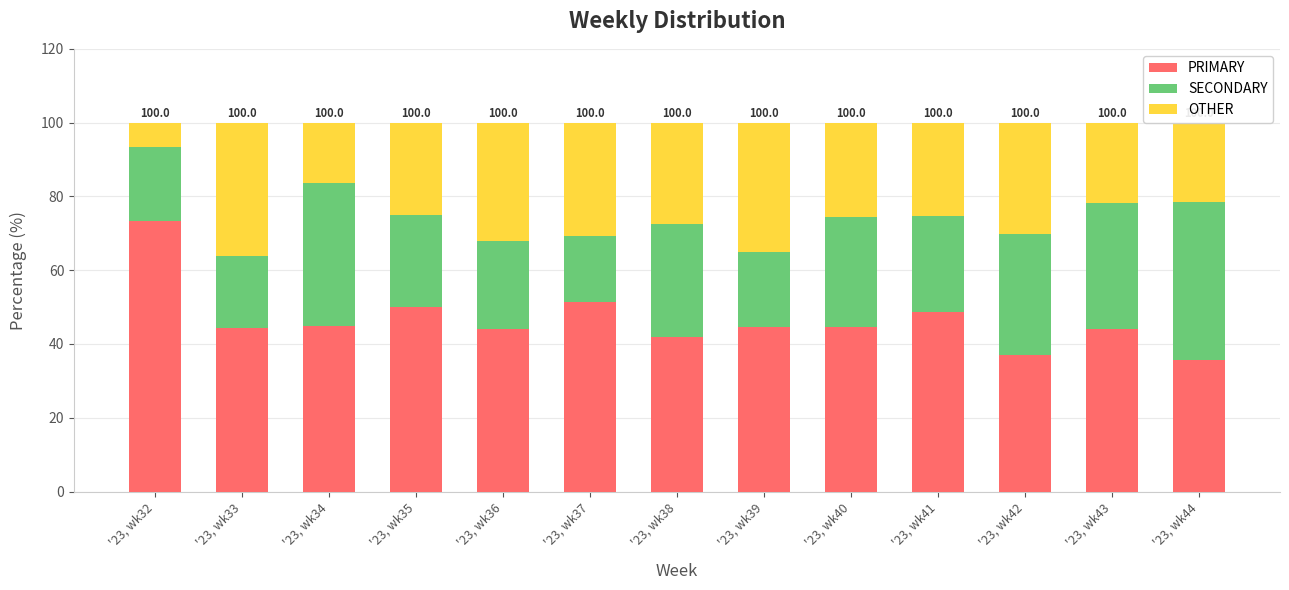

Which category has the highest value in the PRIMARY series?

'23, wk32